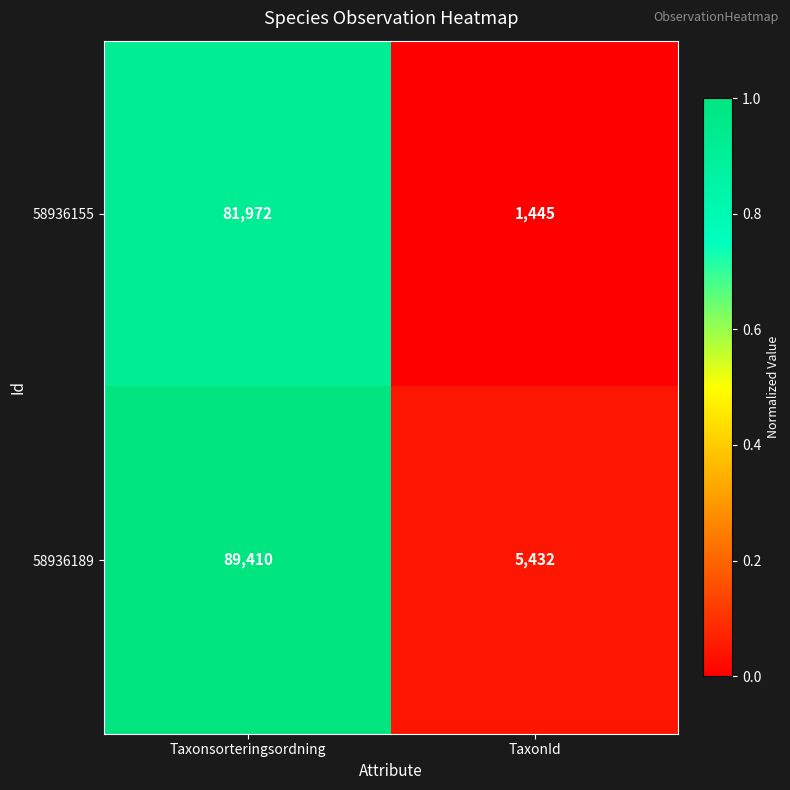

What is the difference between the 58936155 values at TaxonId and Taxonsorteringsordning?

80527